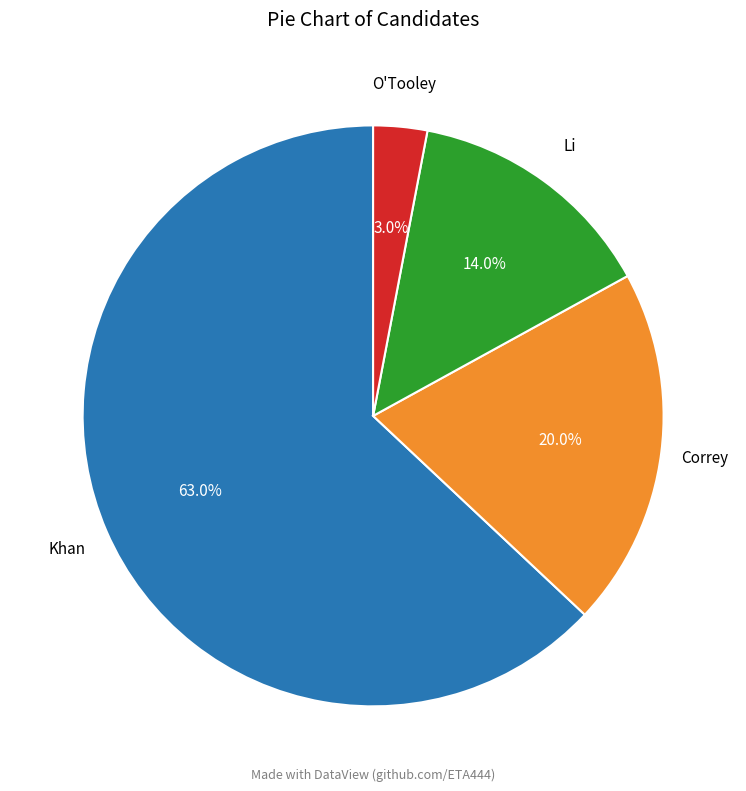

Does any single category account for the majority?

Yes